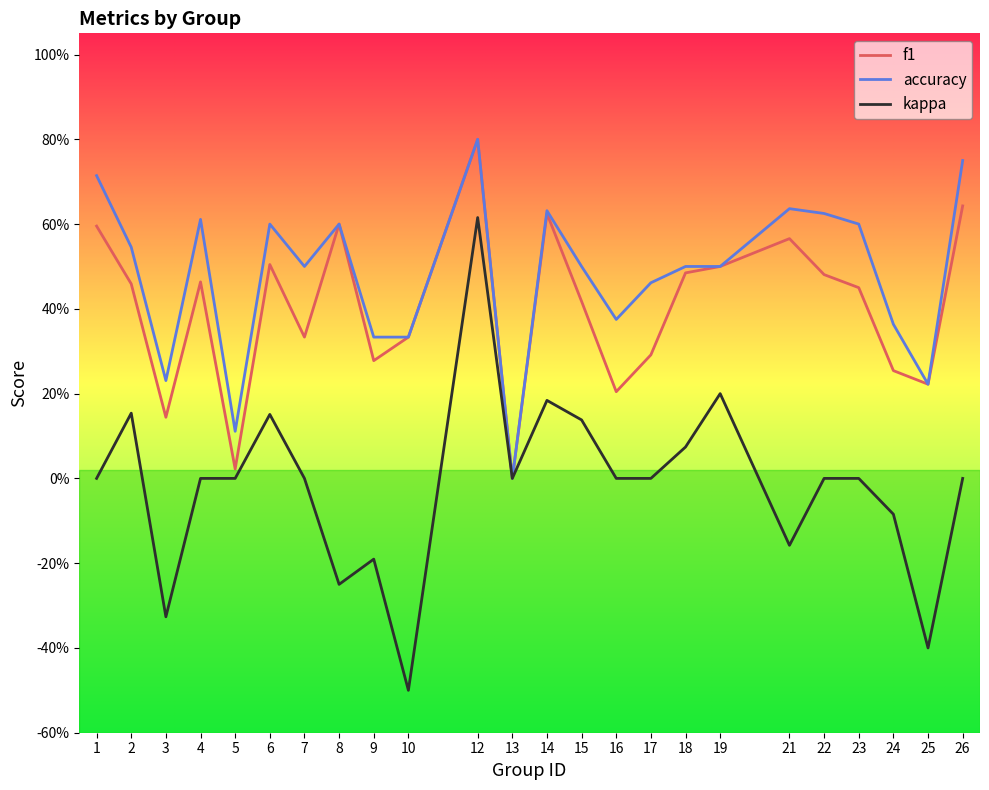

What are all the series names shown in the legend?

f1, accuracy, kappa